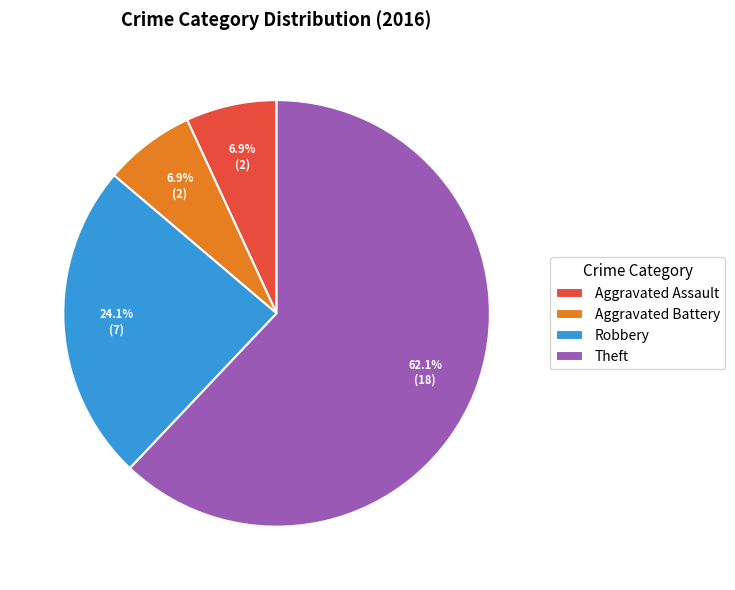

To the nearest percent, what is the average slice percentage?

25%